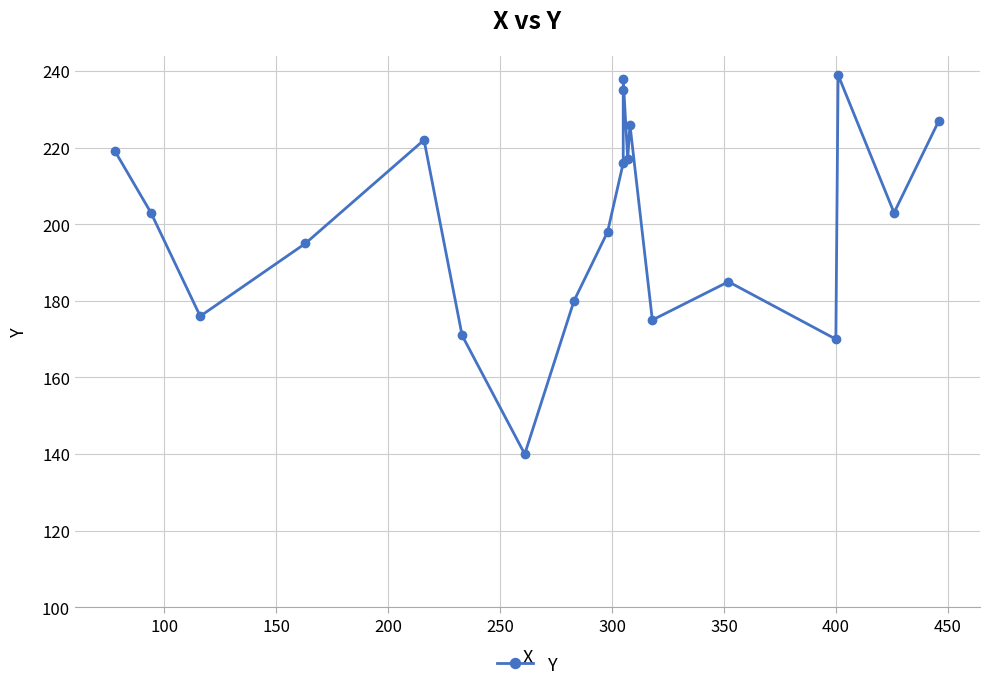

Is it true that the value at 400 is 170?

True